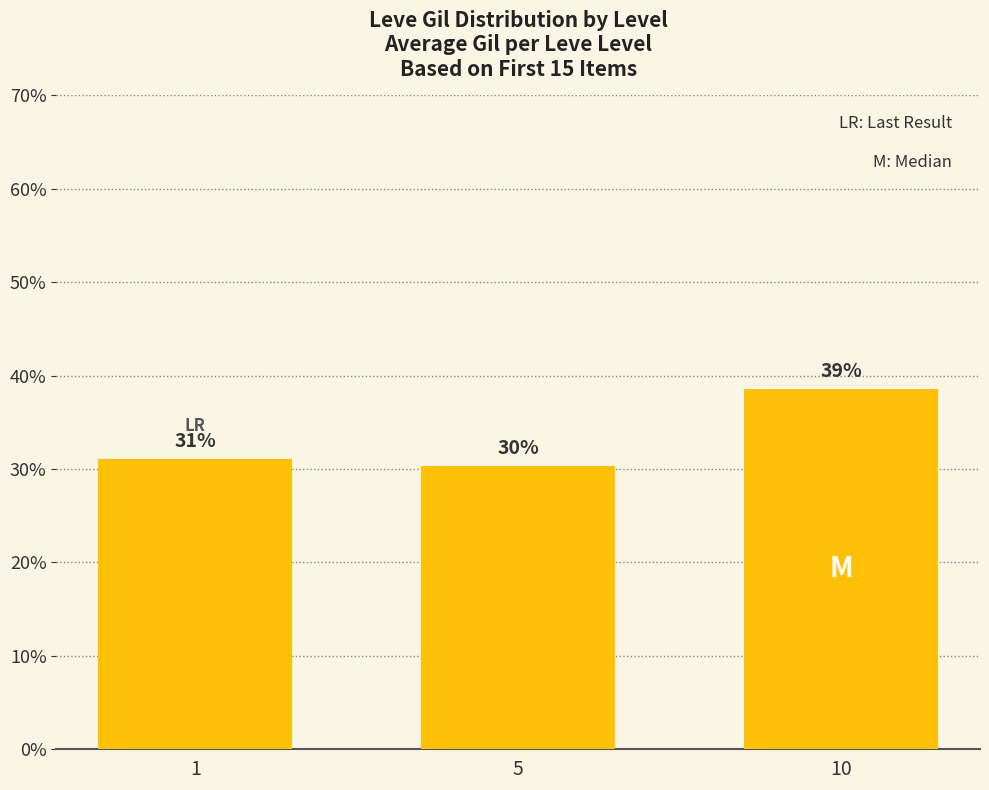

How many bars are there in total?

3